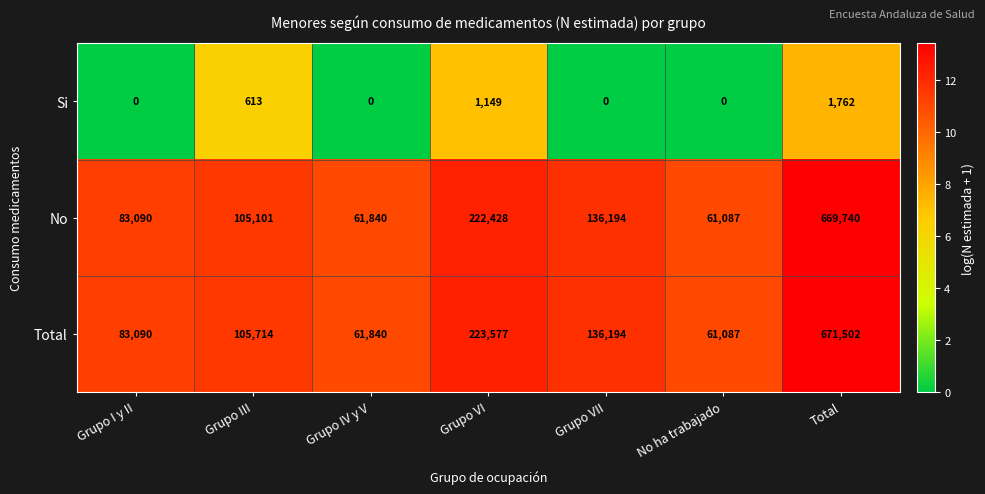

List the series in order of their peak value, lowest first.

Si, No, Total